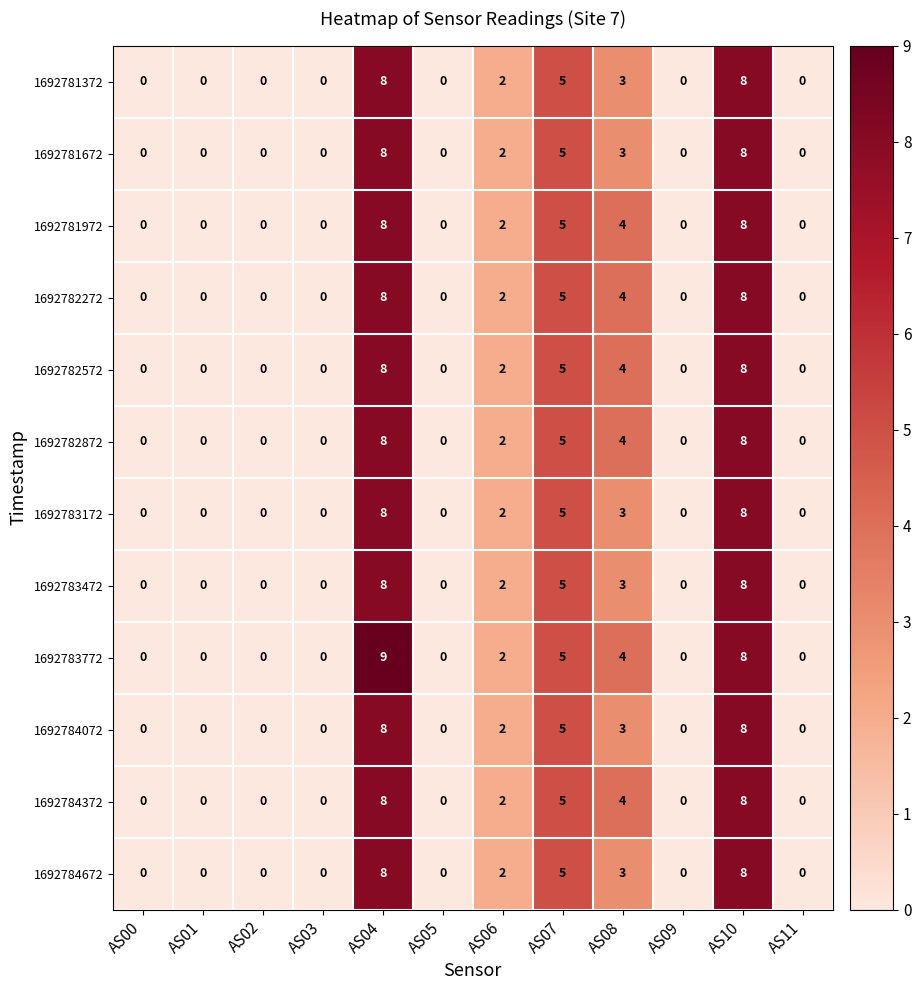

Between AS04 and AS06, which series saw the biggest shift?

1692783772